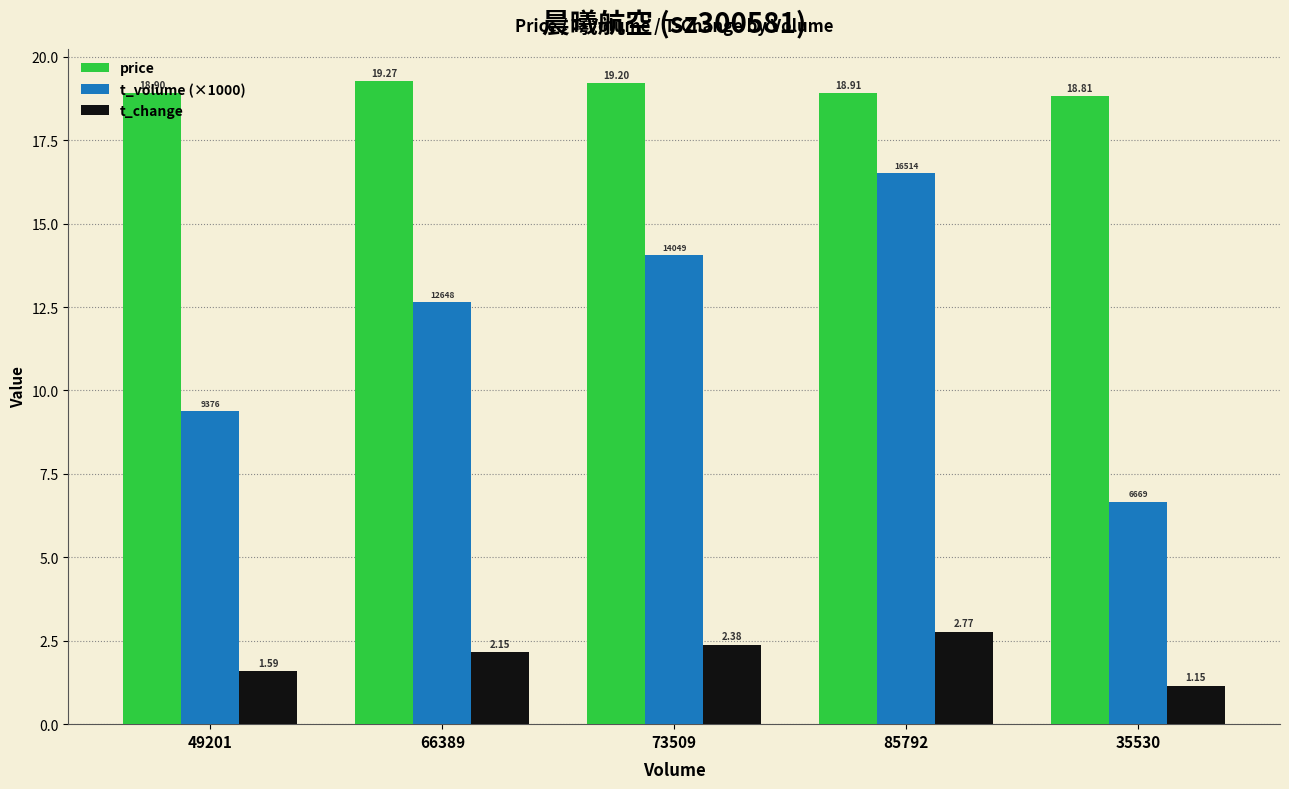

True or false: t_change has a value of 4.5 at 85792.

False